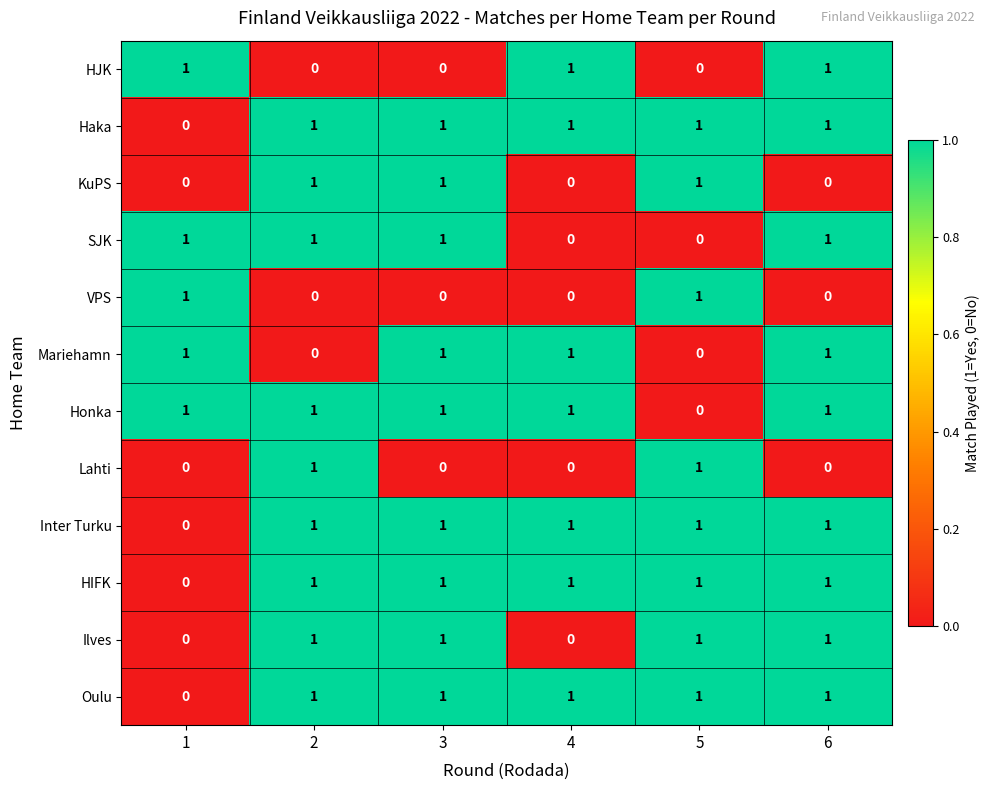

The KuPS series shows -1 at 4. True or false?

False